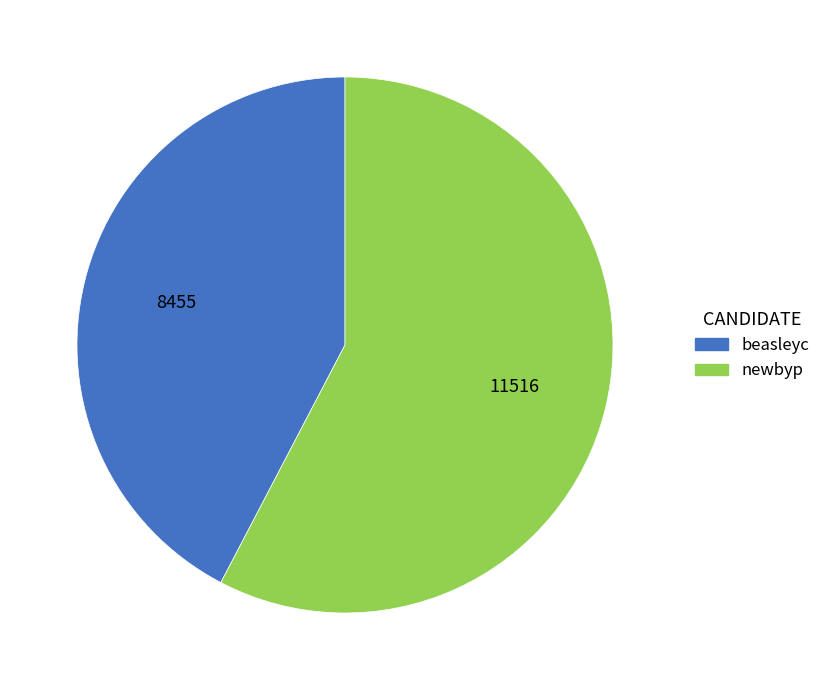

How many segments does this pie chart have?

2